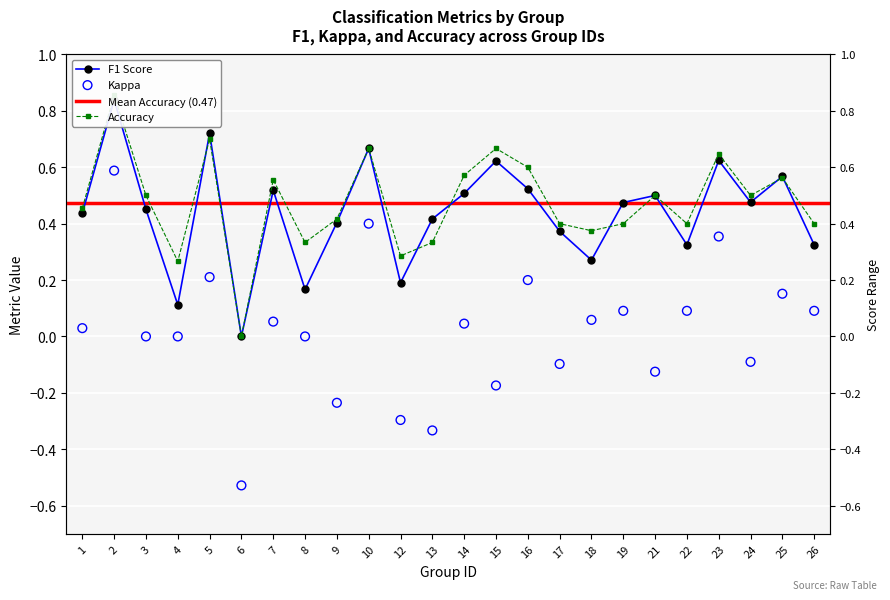

At which category is the sum across all series the highest?

2